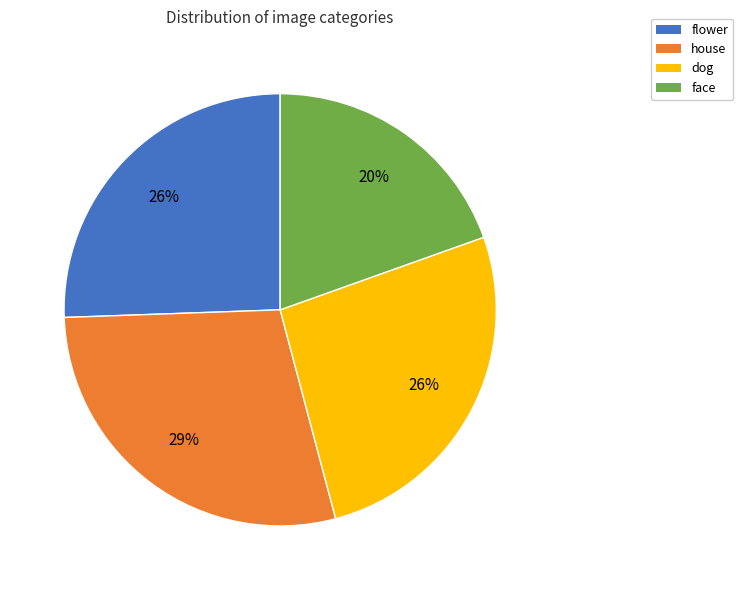

What is the largest slice in the pie chart?

house